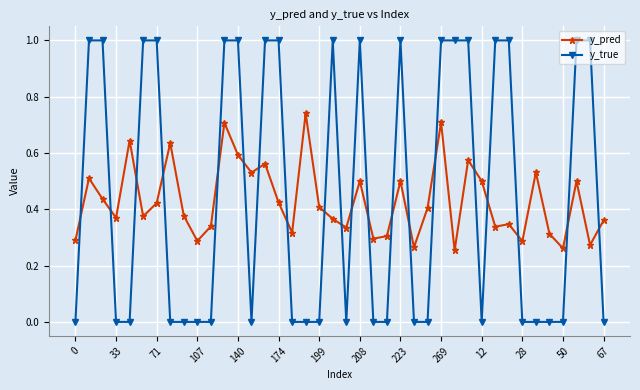

What is the sum of all y_true values?

18.0